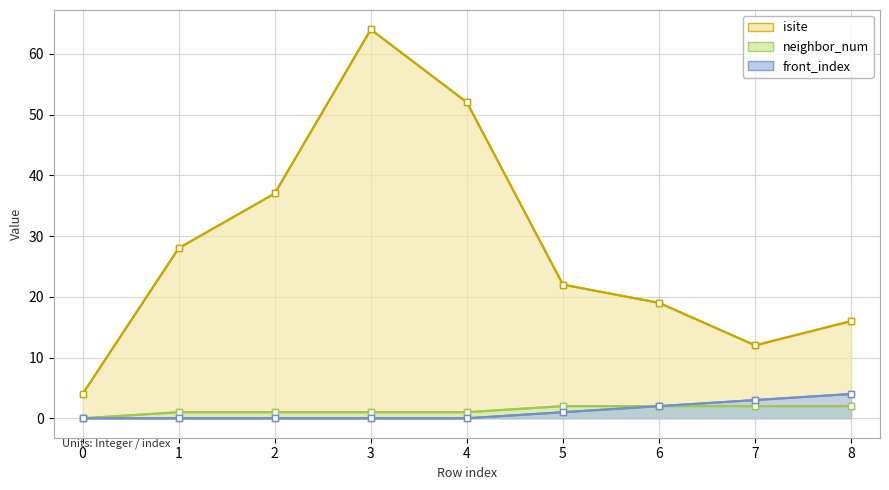

True or false: neighbor_num has a value of 2 at 8.

True